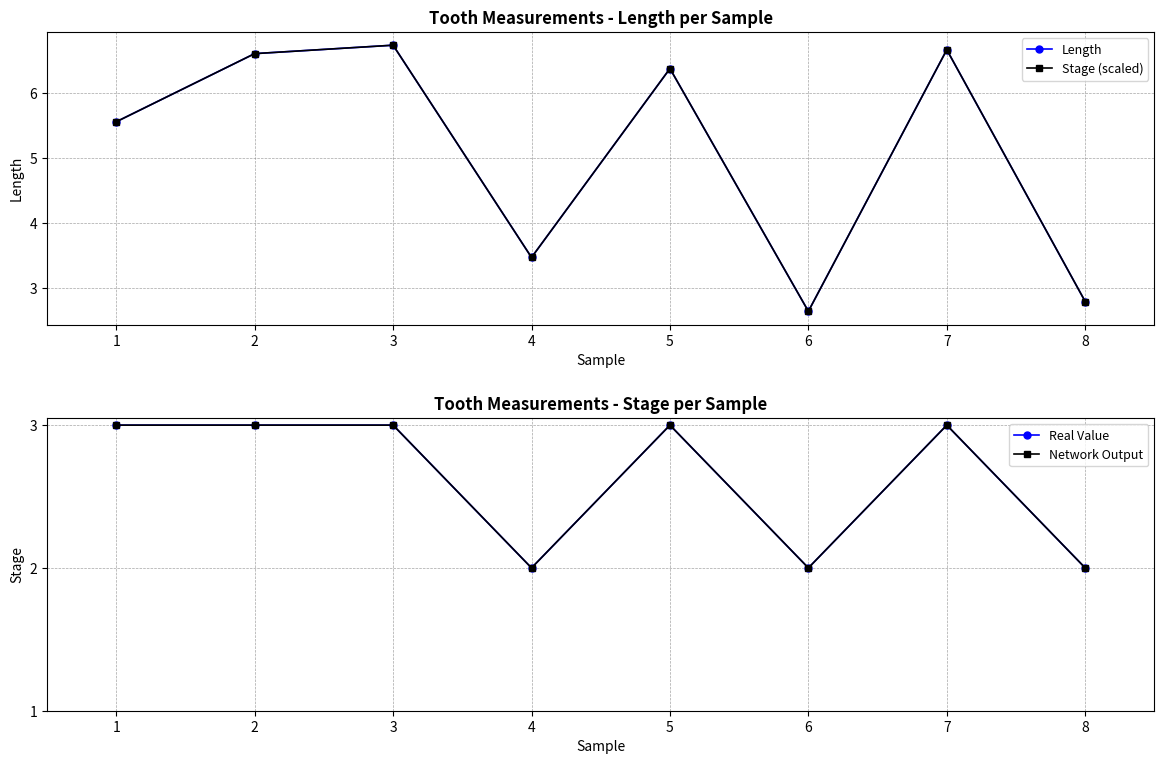

Reading left to right, what are all the values shown in this chart?

Length: 5.6	6.6	6.7	3.5	6.4	2.6	6.7	2.8
Stage (scaled): 5.6	6.6	6.7	3.5	6.4	2.6	6.7	2.8
Real Value: 3.0	3.0	3.0	2.0	3.0	2.0	3.0	2.0
Network Output: 3.0	3.0	3.0	2.0	3.0	2.0	3.0	2.0